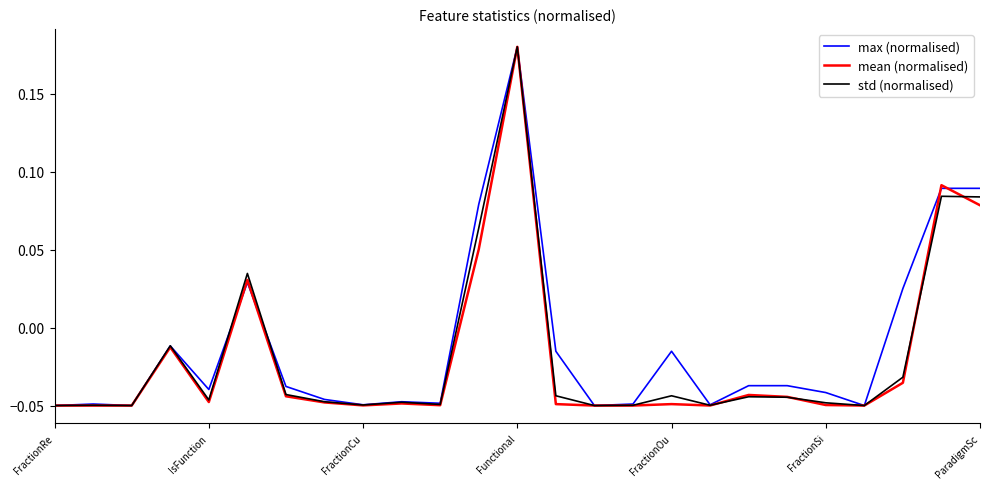

At which label does mean (normalised) reach its peak?

Functional